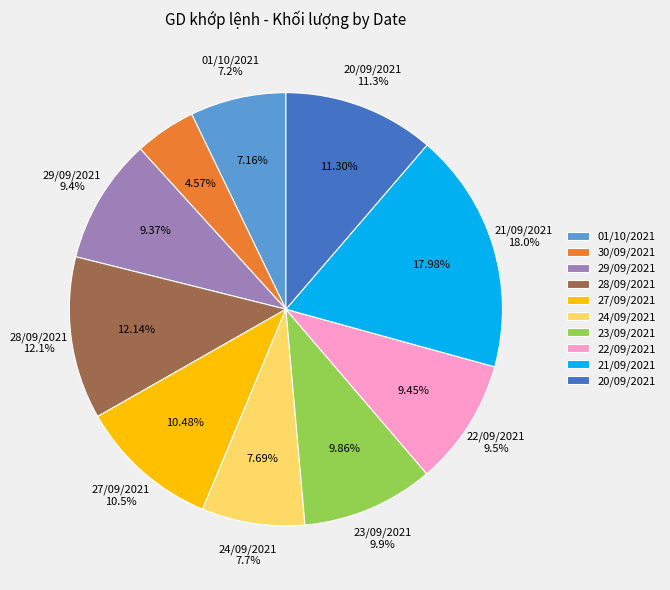

Count the number of slices in the pie.

10